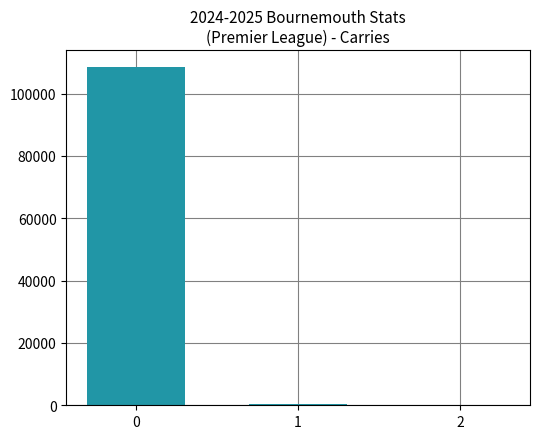

Where is the data nearest to the value 54253?

1